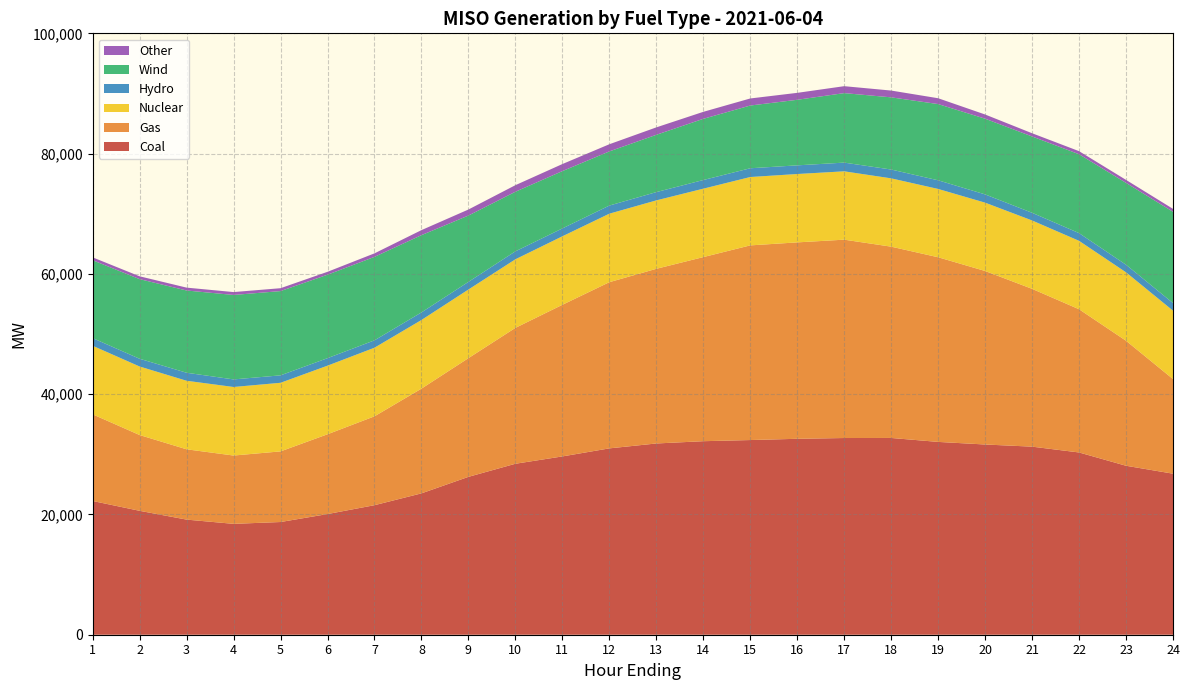

Reading left to right, what are all the values shown in this chart?

Coal: 1=22238.0	2=20604.0	3=19141.0	4=18435.8	5=18740.2	6=20064.0	7=21537.8	8=23505.7	9=26251.3	10=28428.4	11=29648.0	12=30986.4	13=31800.9	14=32180.3	15=32370.9	16=32579.0	17=32707.2	18=32717.8	19=32061.3	20=31630.5	21=31273.0	22=30305.3	23=28095.8	24=26777.8
Gas: 1=14410.0	2=12601.1	3=11692.4	4=11360.8	5=11745.2	6=13268.2	7=14779.8	8=17414.5	9=19738.7	10=22594.7	11=25211.2	12=27635.0	13=29045.4	14=30611.6	15=32369.2	16=32660.5	17=32984.0	18=31810.3	19=30704.7	20=28853.4	21=26240.9	22=23815.9	23=20788.5	24=15734.2
Nuclear: 1=11401.6	2=11395.5	3=11395.1	4=11397.7	5=11406.4	6=11407.3	7=11407.9	8=11413.4	9=11410.5	10=11404.4	11=11391.7	12=11391.1	13=11377.0	14=11377.8	15=11367.9	16=11368.5	17=11364.0	18=11358.6	19=11357.7	20=11360.7	21=11369.0	22=11376.2	23=11376.9	24=11374.9
Hydro: 1=1271.4	2=1286.9	3=1332.1	4=1259.3	5=1238.4	6=1248.0	7=1228.3	8=1261.2	9=1271.8	10=1324.4	11=1309.5	12=1349.6	13=1377.7	14=1440.0	15=1456.0	16=1440.7	17=1448.7	18=1466.4	19=1439.1	20=1373.4	21=1278.5	22=1282.6	23=1262.8	24=1264.4
Wind: 1=12948.1	2=13239.3	3=13677.3	4=14043.5	5=14010.1	6=13874.5	7=13876.9	8=12847.8	9=11027.5	10=9906.6	11=9529.7	12=9004.4	13=9526.4	14=10173.4	15=10431.3	16=10900.0	17=11555.8	18=12003.2	19=12674.6	20=12587.2	21=12689.2	22=13115.1	23=13609.5	24=15173.8
Other: 1=478.7	2=471.3	3=477.3	4=479.4	5=479.7	6=483.9	7=583.9	8=834.8	9=1003.5	10=1092.6	11=1173.5	12=1189.9	13=1234.6	14=1162.5	15=1174.1	16=1154.2	17=1152.8	18=1128.2	19=970.2	20=699.1	21=536.7	22=511.7	23=497.0	24=486.9